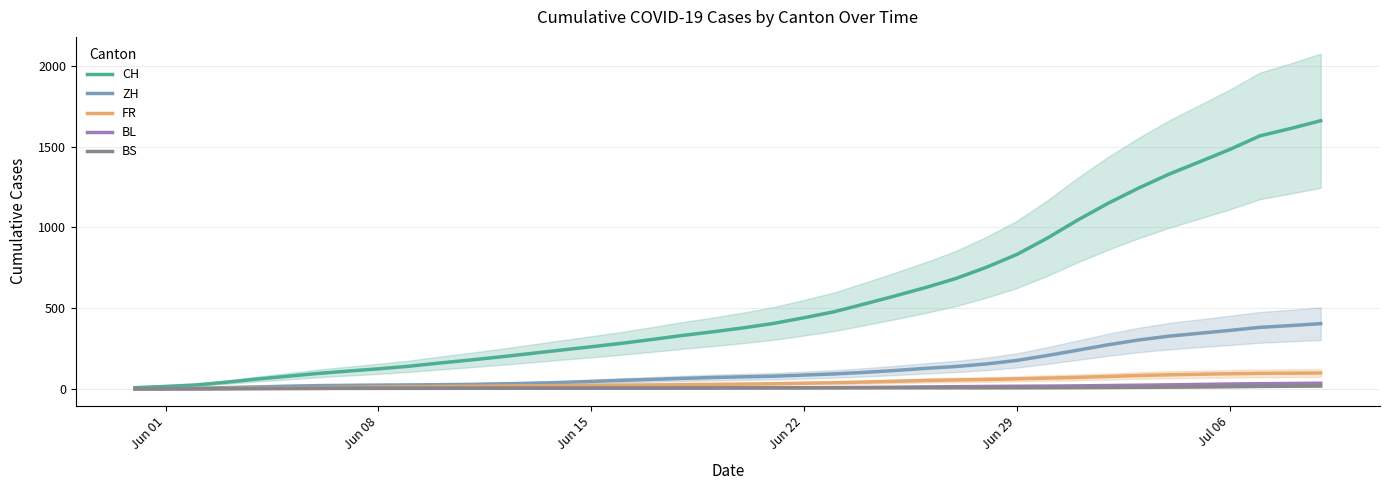

What is the highest value of the ZH series?

403.7